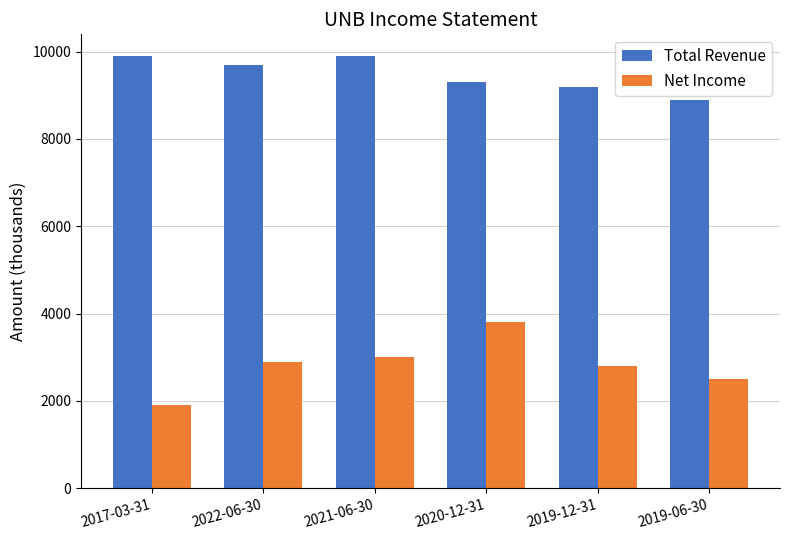

Where is Total Revenue nearest to the value 9400?

2020-12-31